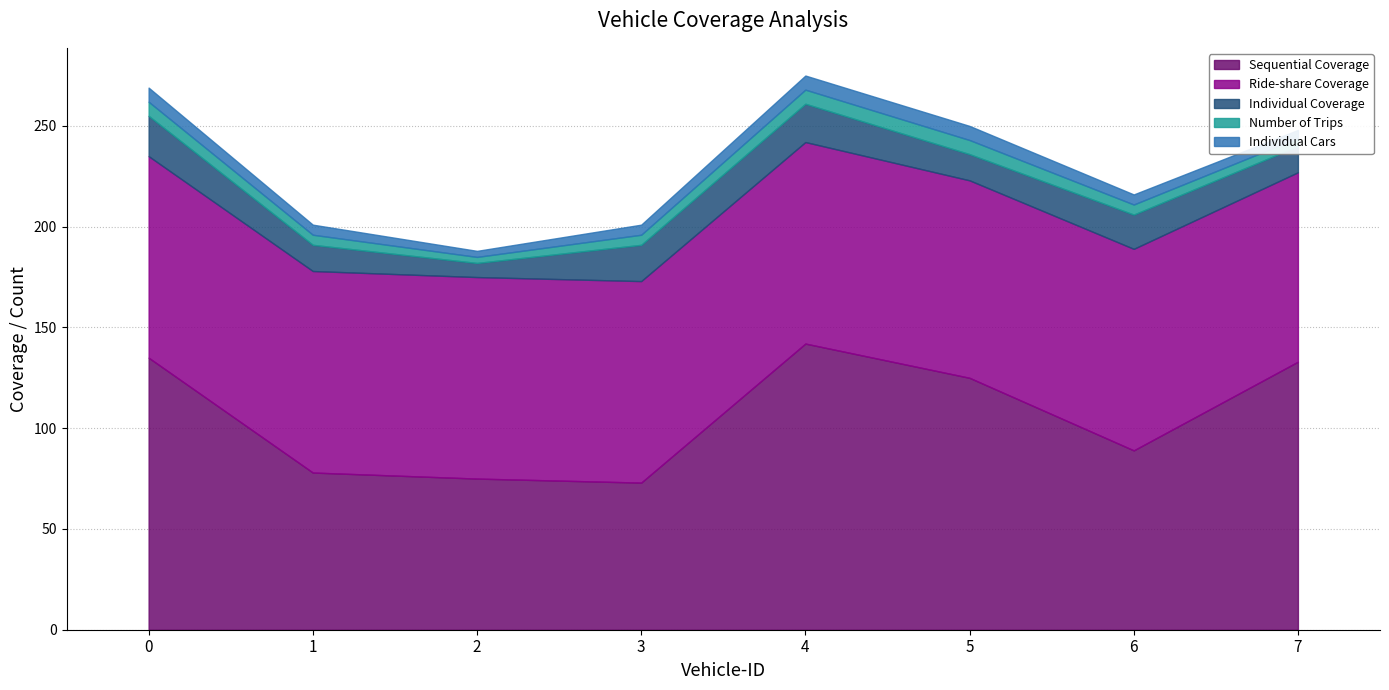

What is the greatest value displayed?

142